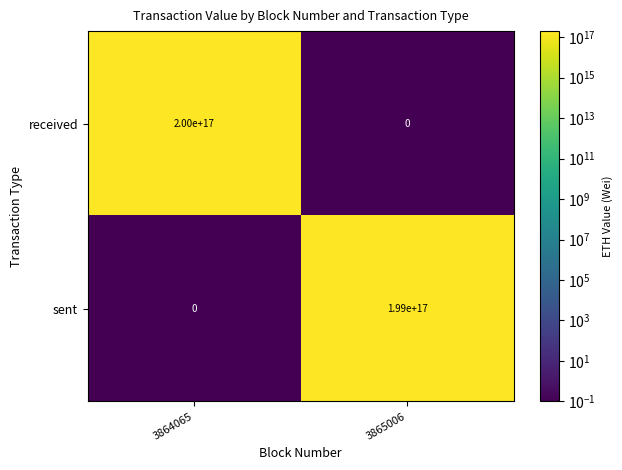

Which series has the largest range (max minus min)?

received